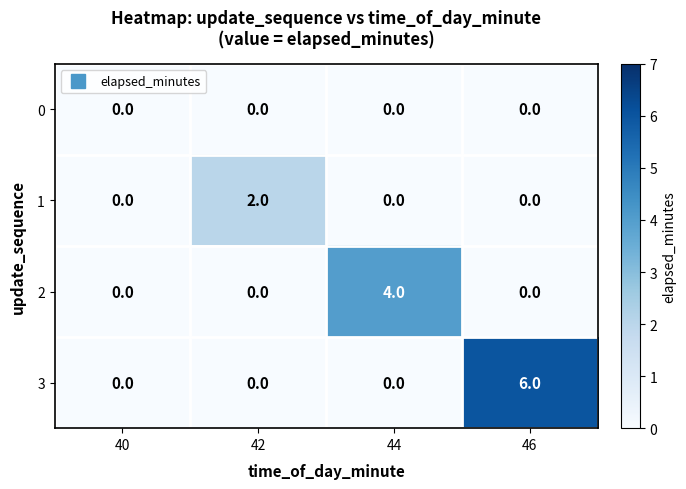

Is the value of 2 at 42 greater than the value of 1 at 42?

No